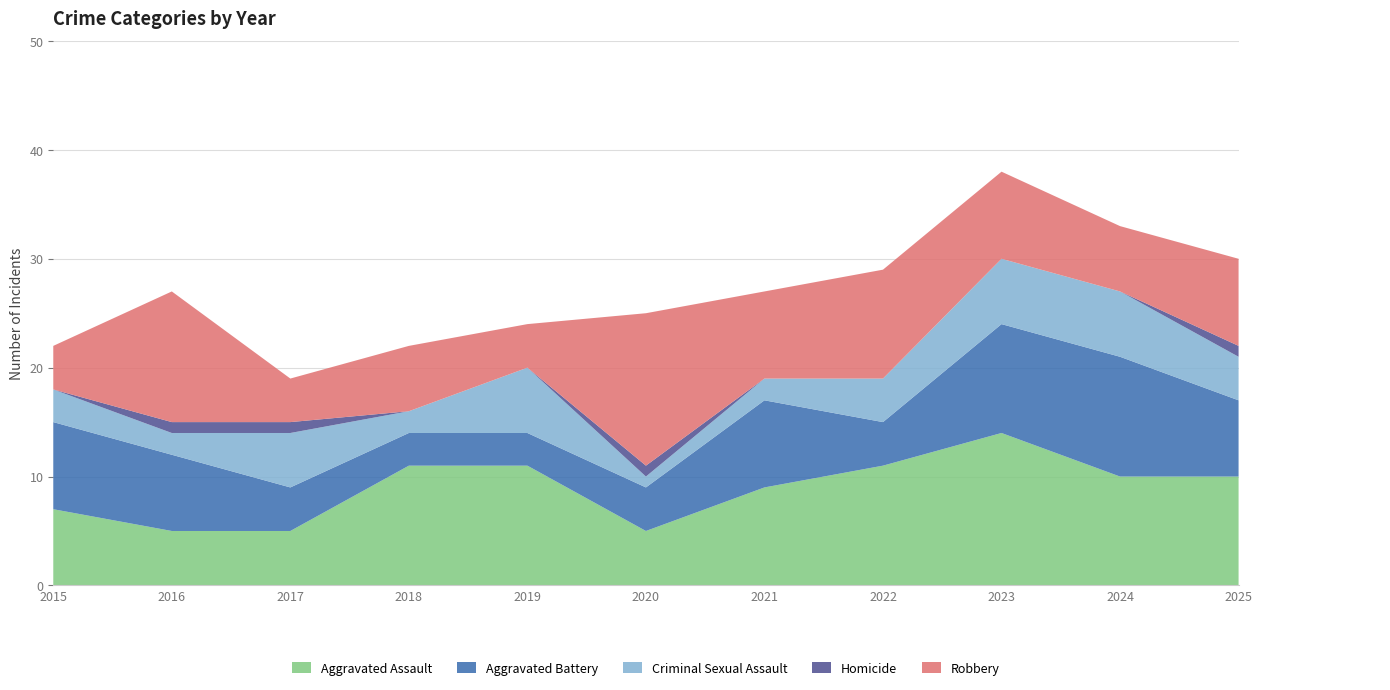

Reading left to right, list all the values displayed in this chart.

Aggravated Assault: 2015=7	2016=5	2017=5	2018=11	2019=11	2020=5	2021=9	2022=11	2023=14	2024=10	2025=10
Aggravated Battery: 2015=8	2016=7	2017=4	2018=3	2019=3	2020=4	2021=8	2022=4	2023=10	2024=11	2025=7
Criminal Sexual Assault: 2015=3	2016=2	2017=5	2018=2	2019=6	2020=1	2021=2	2022=4	2023=6	2024=6	2025=4
Homicide: 2015=0	2016=1	2017=1	2018=0	2019=0	2020=1	2021=0	2022=0	2023=0	2024=0	2025=1
Robbery: 2015=4	2016=12	2017=4	2018=6	2019=4	2020=14	2021=8	2022=10	2023=8	2024=6	2025=8